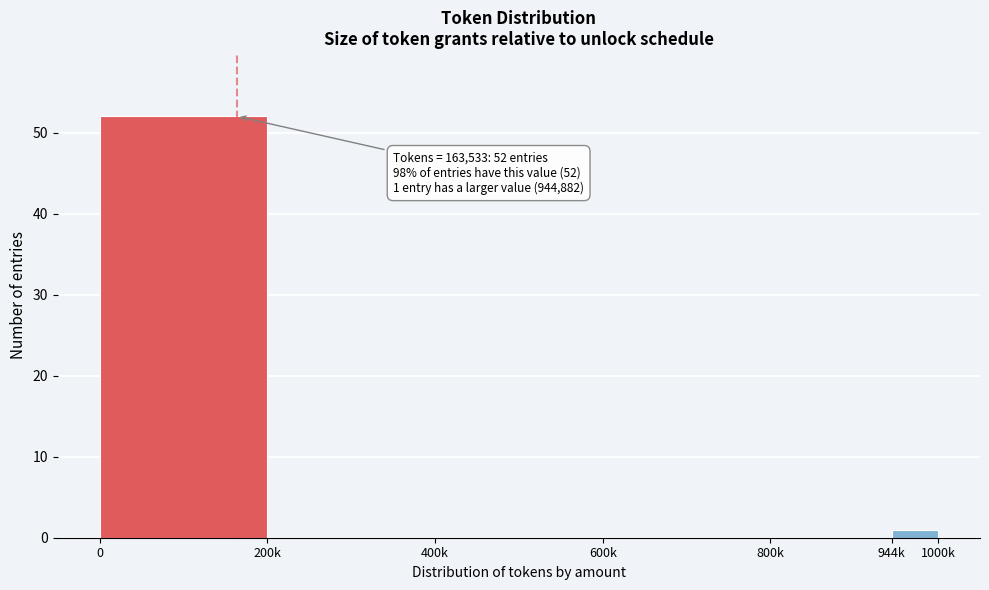

Reading left to right, what are all the values shown in this chart?

0=52	200k=0	400k=0	600k=0	800k=0	944k=1